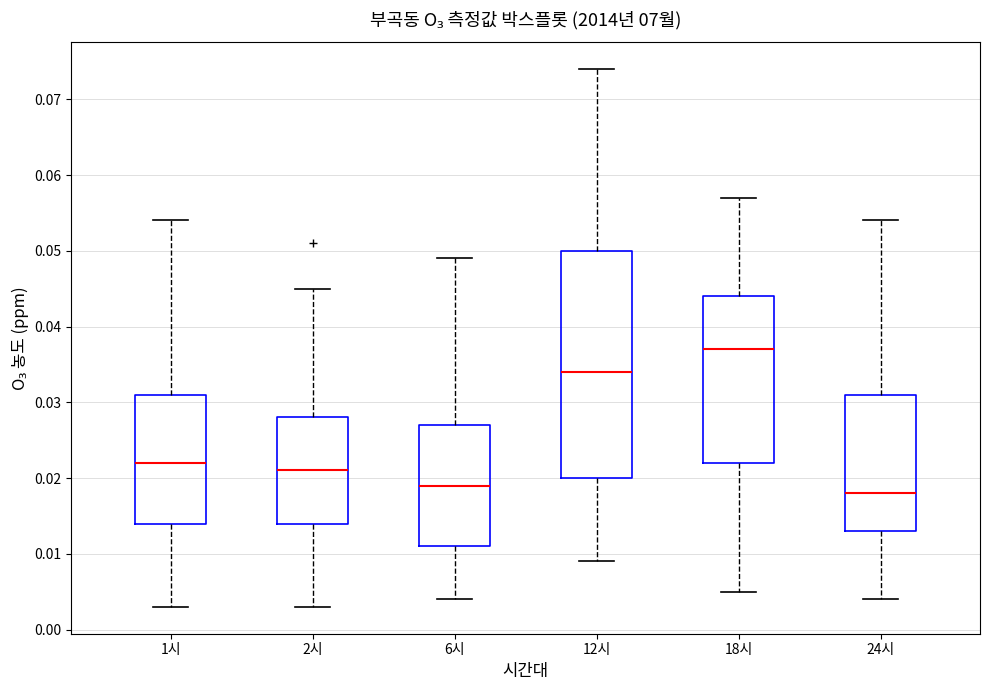

Which box is the tallest, from its lower edge to its upper edge?

12시